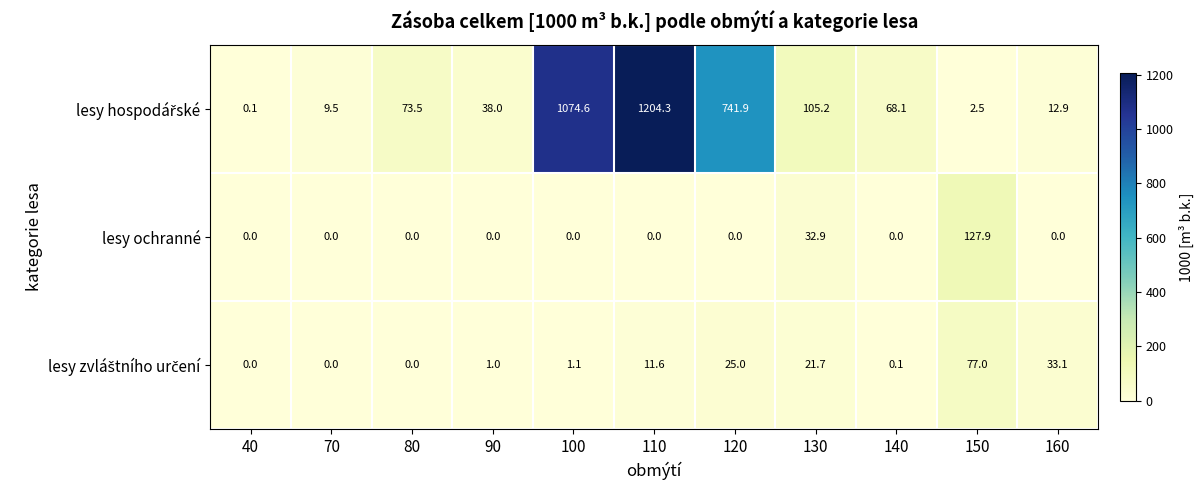

What is the greatest value displayed?

1204.3